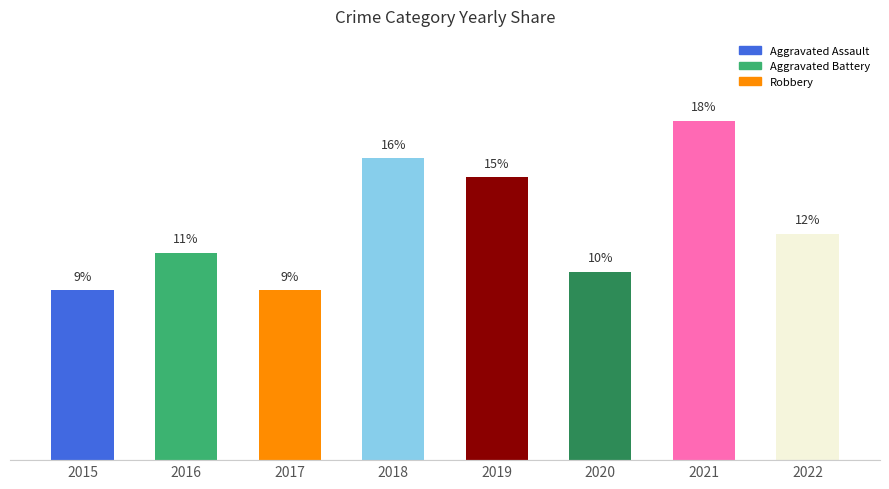

True or false: the data shows 25 at 2021.

False